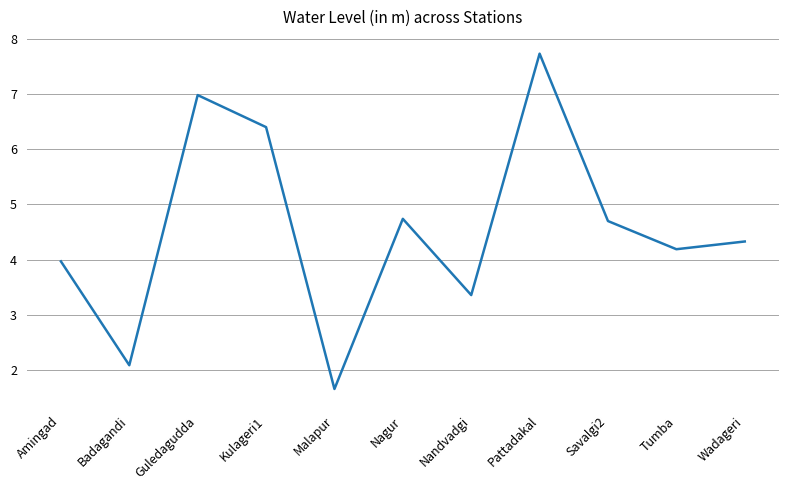

How many interior local peaks (higher than both neighbors) does the data have?

3